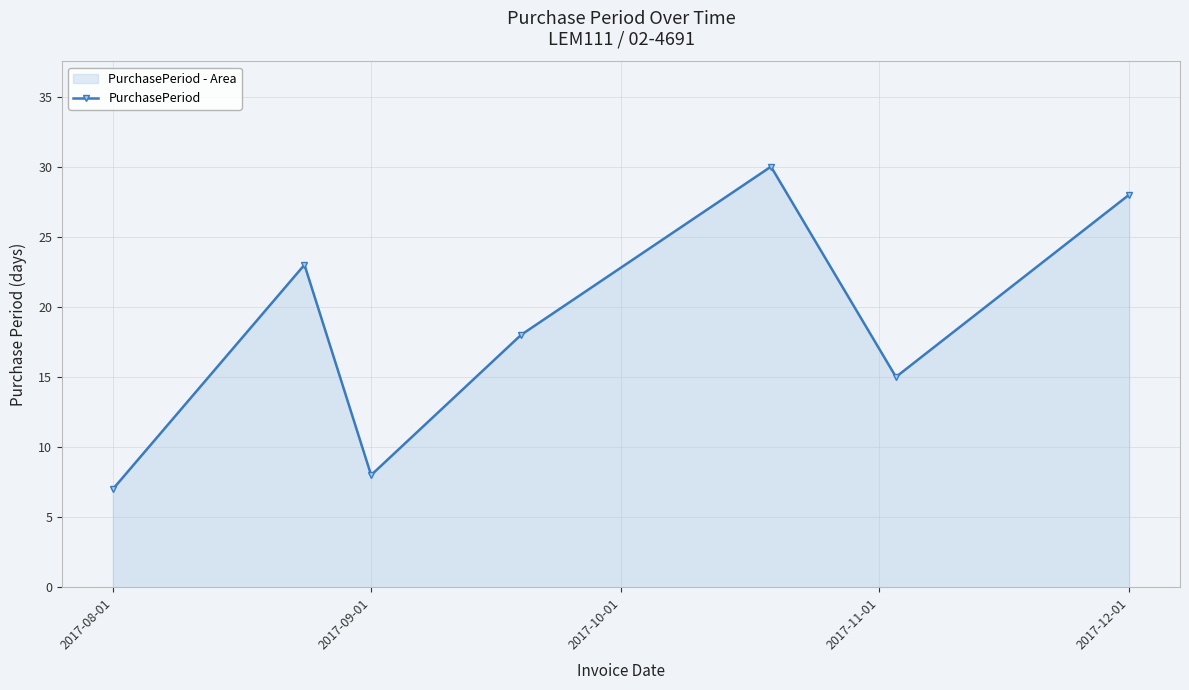

Reading left to right, what are all the values shown in this chart?

7	23	8	18	30	15	28